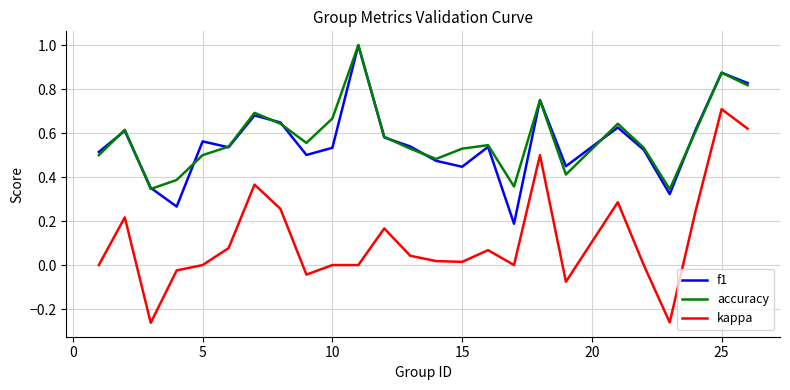

What is the greatest value displayed?

1.0